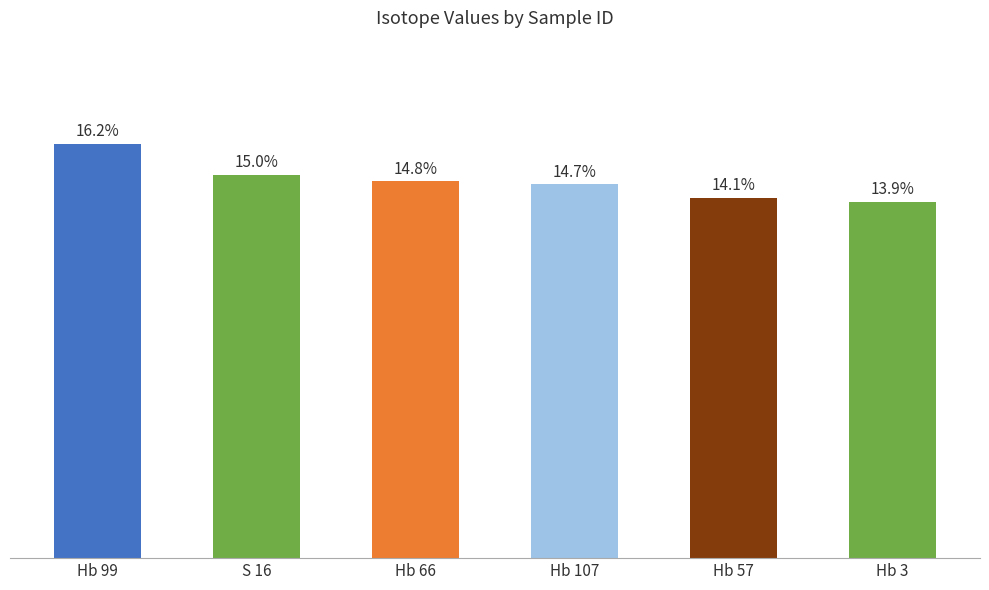

List the labels in order of value, largest first.

Hb 99, S 16, Hb 66, Hb 107, Hb 57, Hb 3